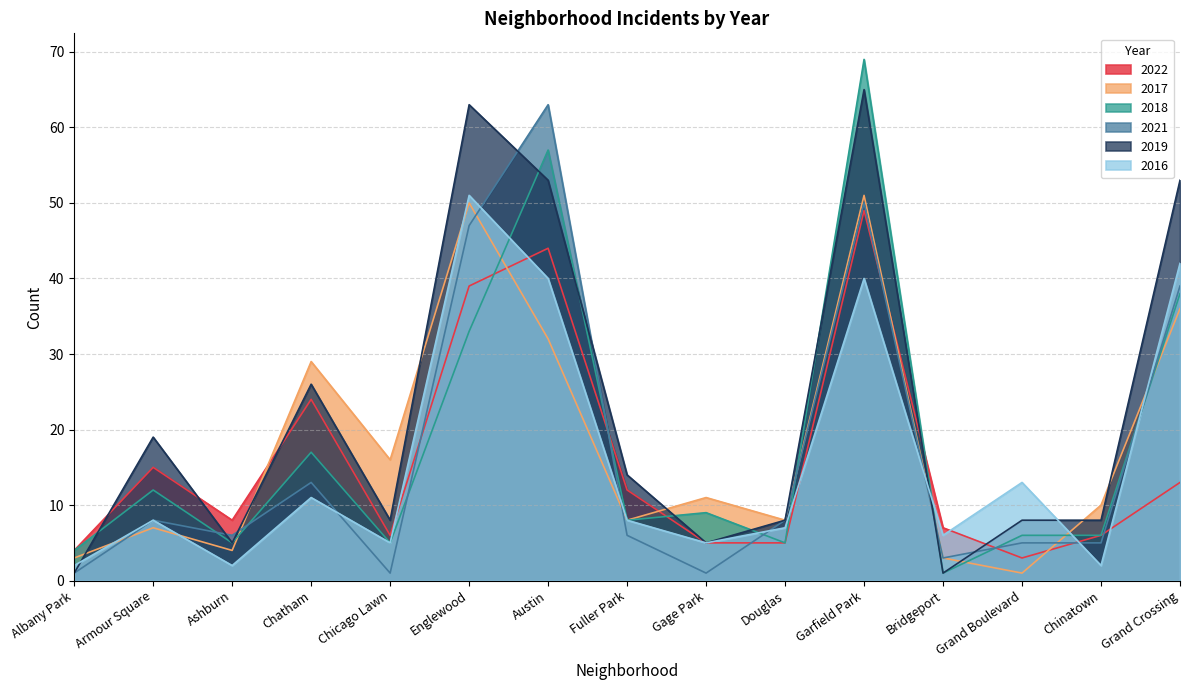

True or false: 2018 has more than 1 interior local peaks.

True